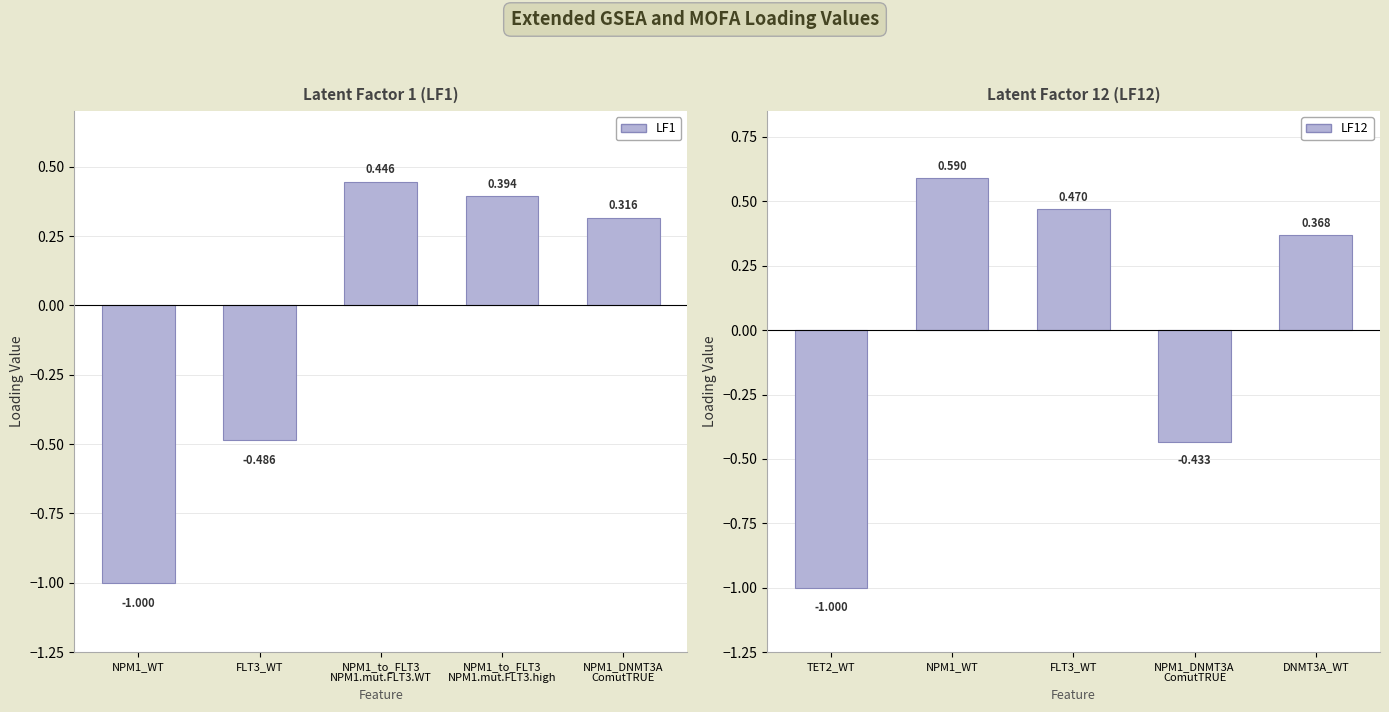

Which series has the largest total across all categories?

LF12